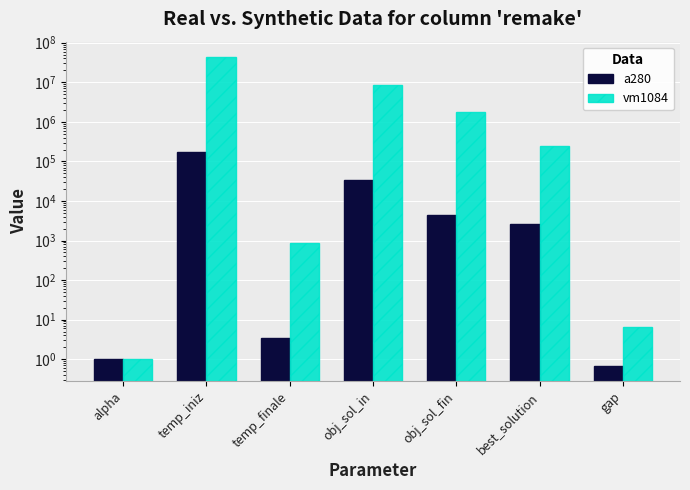

What is the greatest value displayed?

43360247.9